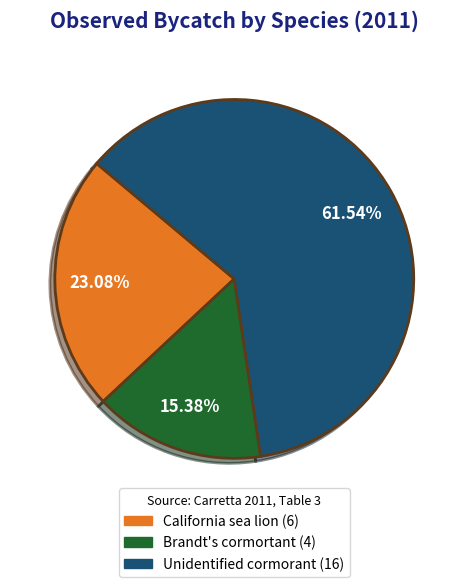

Does Brandt's cormortant represent more than half of the total?

No